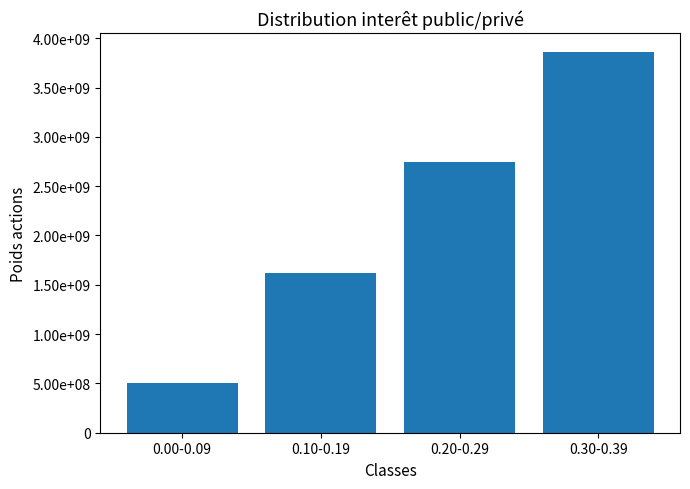

Approximately how many times larger is the value at 0.10-0.19 compared to 0.30-0.39?

0.4